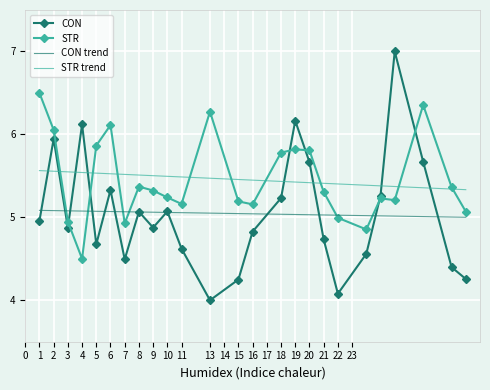

Which series has the widest spread of values?

CON